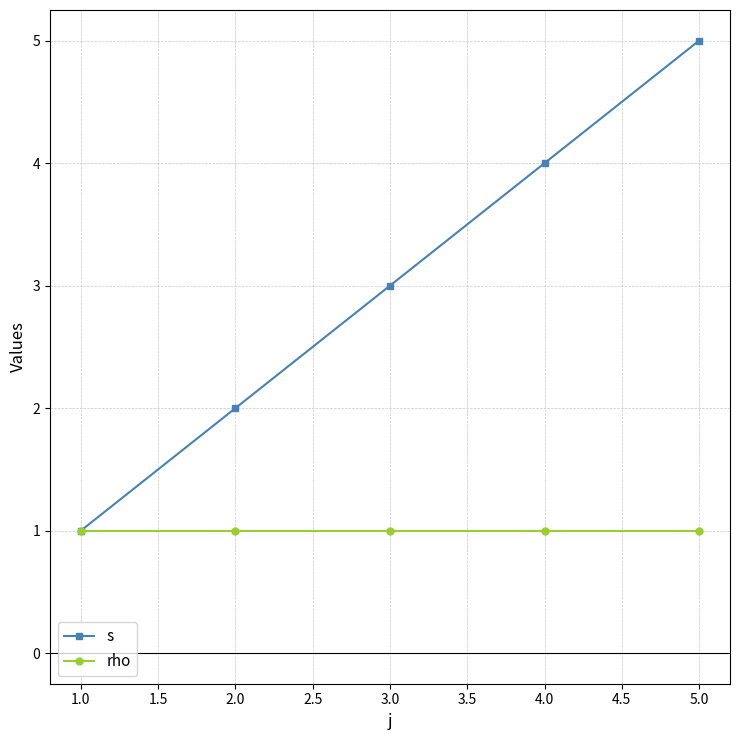

Rank the categories by s value from highest to lowest.

5.0, 4.0, 3.0, 2.0, 1.0